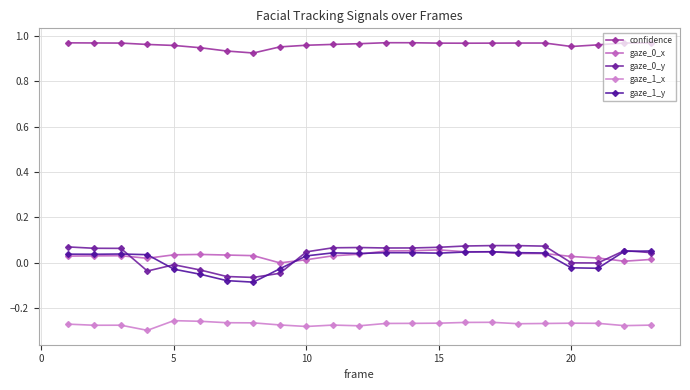

At how many categories does at least one series exceed 0?

23